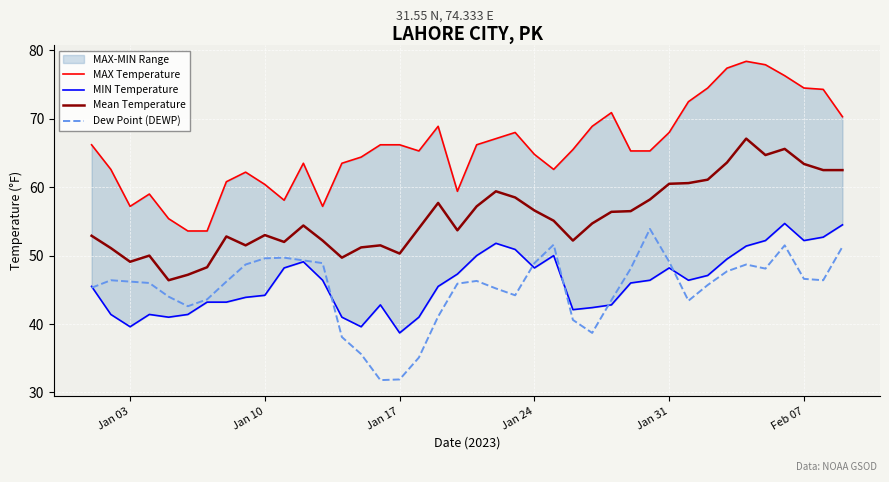

True or false: Dew Point (DEWP) and Mean Temperature cross at least once.

False